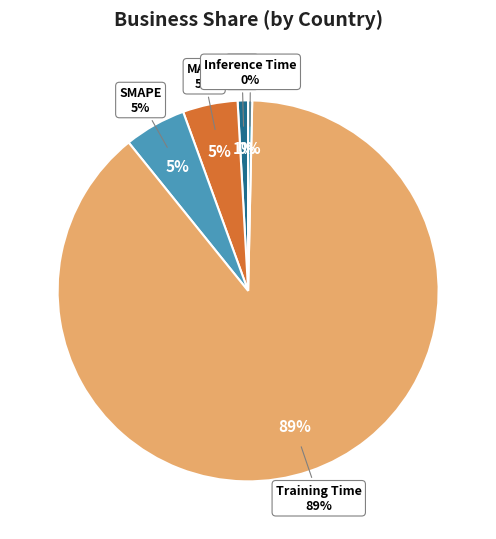

What is the smallest slice in the pie chart?

Inference Time